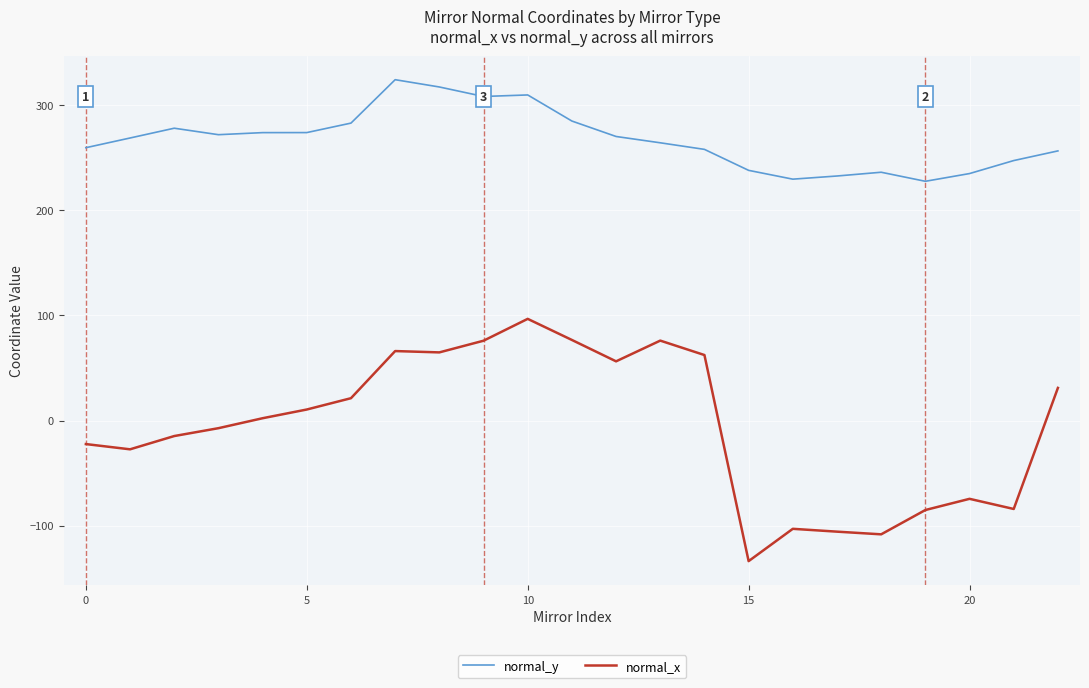

How many values in the normal_y series are below 268?

11